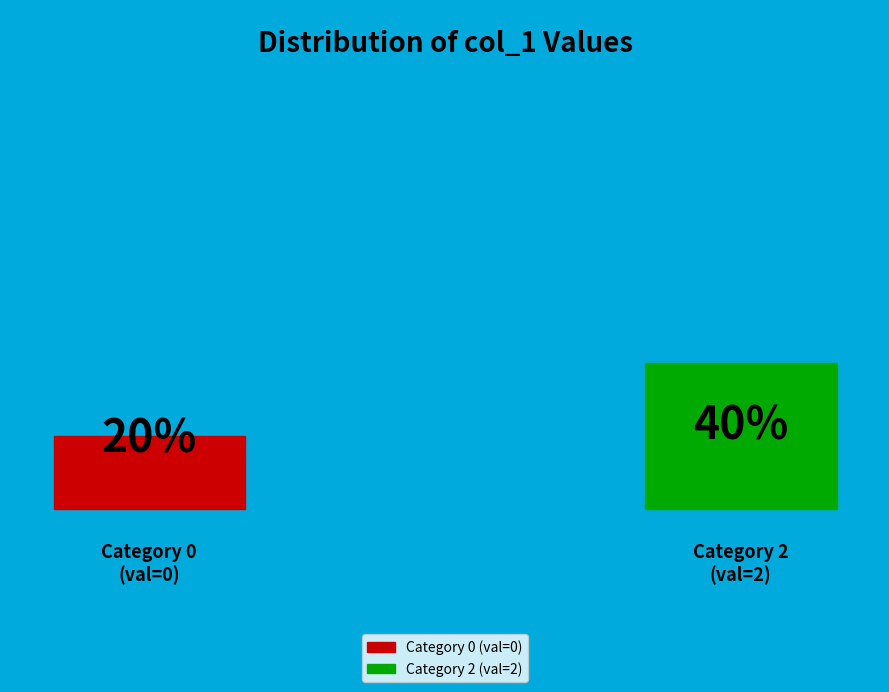

Does any single category account for the majority?

No